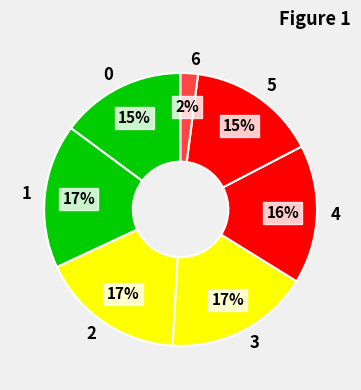

Is there any slice that represents more than half of the pie?

No